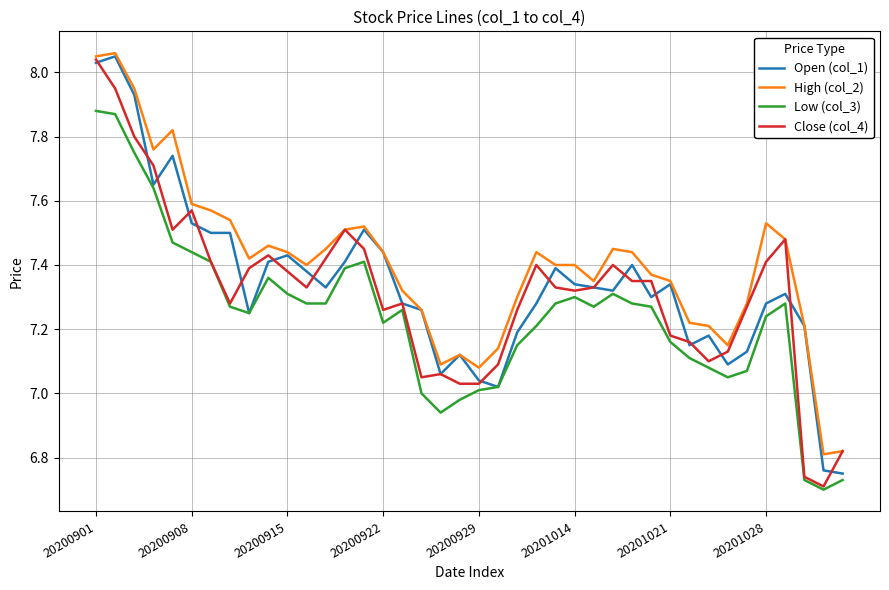

Is this an area chart (filled region under the line)?

No